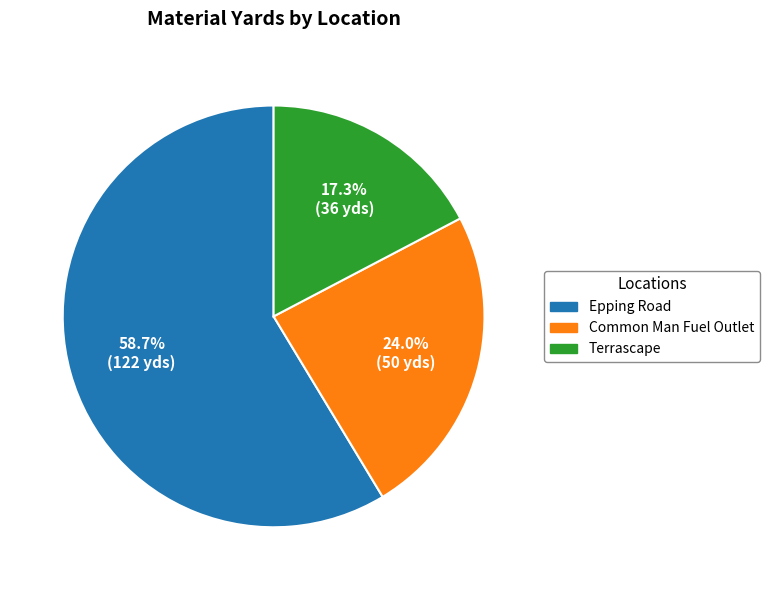

Does Epping Road account for over 50% of the chart?

Yes